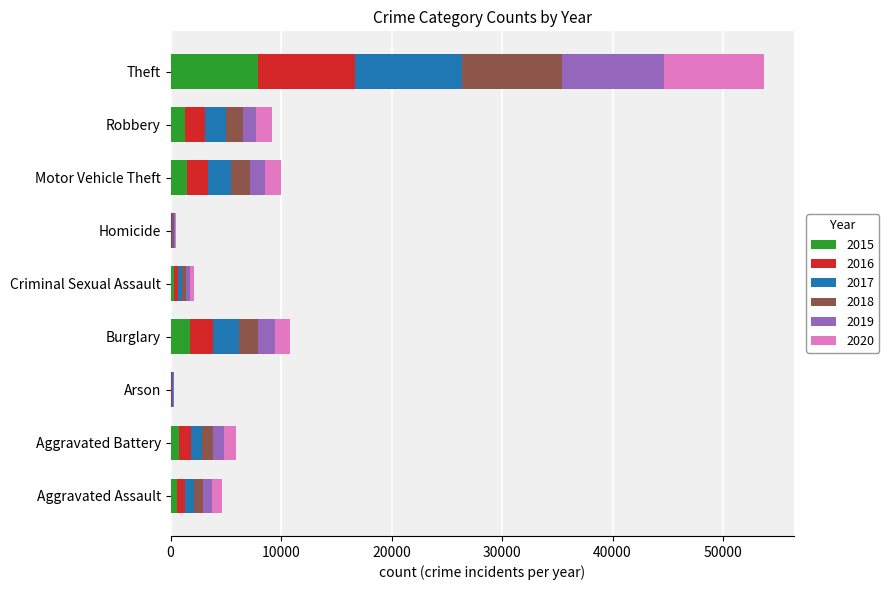

Which category has the highest value in the 2015 series?

Theft